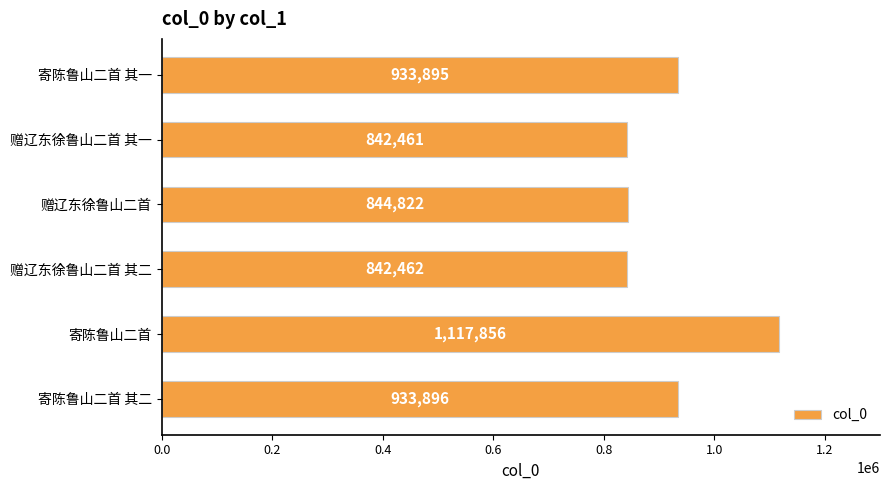

Reading top to bottom, extract all data points from this chart.

933895	842461	844822	842462	1117856	933896